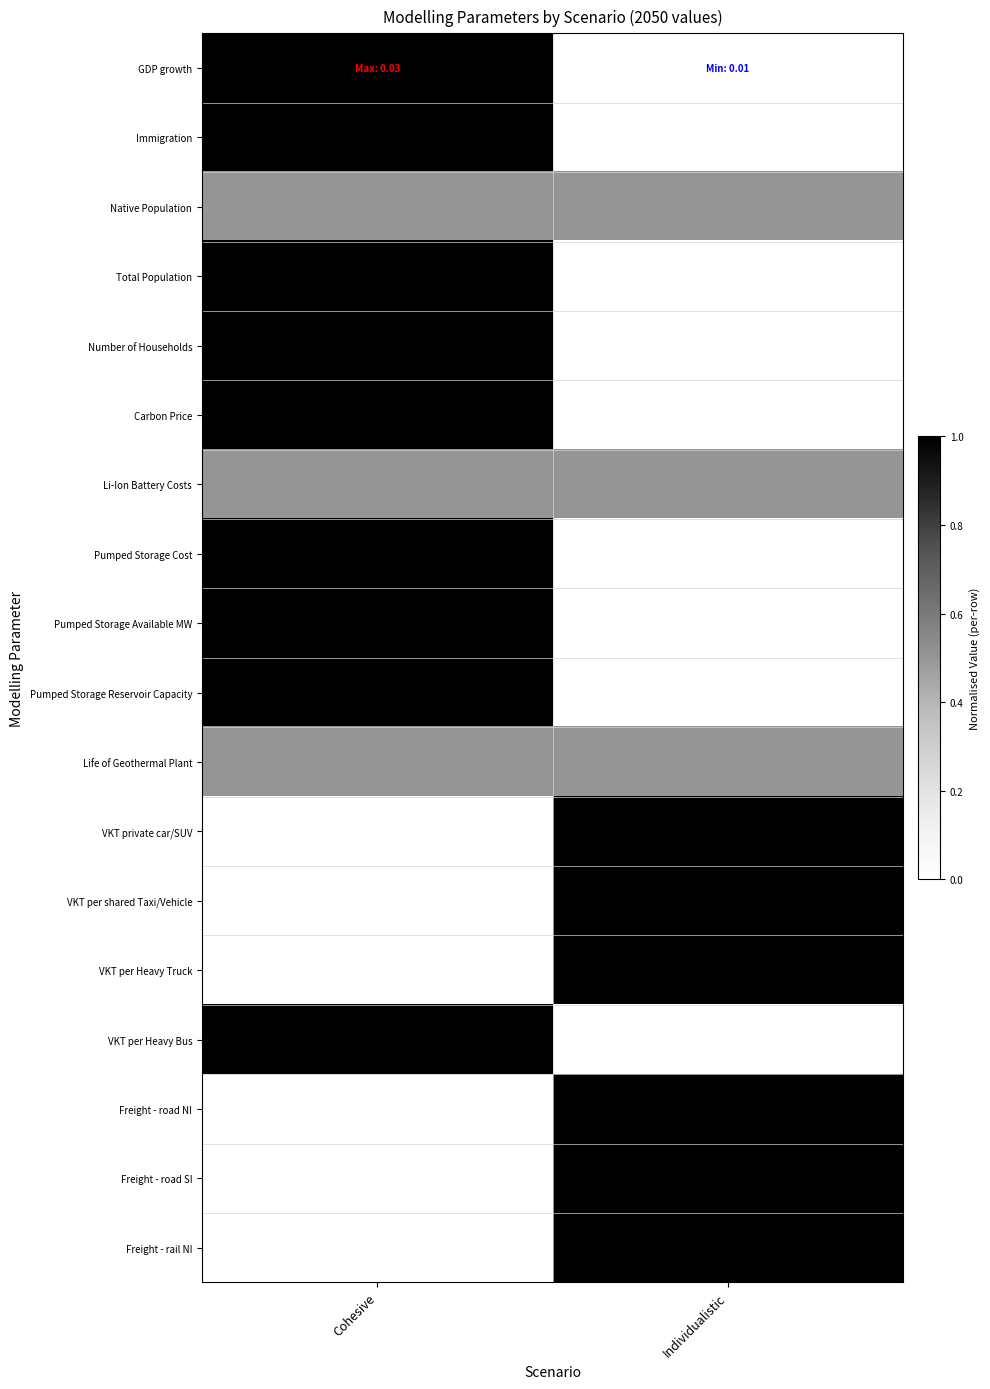

Reading left to right, transcribe all the data shown in this chart.

GDP growth: Cohesive=1.0	Individualistic=0.0
Immigration: Cohesive=1.0	Individualistic=0.0
Native Population: Cohesive=0.5	Individualistic=0.5
Total Population: Cohesive=1.0	Individualistic=0.0
Number of Households: Cohesive=1.0	Individualistic=0.0
Carbon Price: Cohesive=1.0	Individualistic=0.0
Li-Ion Battery Costs: Cohesive=0.5	Individualistic=0.5
Pumped Storage Cost: Cohesive=1.0	Individualistic=0.0
Pumped Storage Available MW: Cohesive=1.0	Individualistic=0.0
Pumped Storage Reservoir Capacity: Cohesive=1.0	Individualistic=0.0
Life of Geothermal Plant: Cohesive=0.5	Individualistic=0.5
VKT private car/SUV: Cohesive=0.0	Individualistic=1.0
VKT per shared Taxi/Vehicle: Cohesive=0.0	Individualistic=1.0
VKT per Heavy Truck: Cohesive=0.0	Individualistic=1.0
VKT per Heavy Bus: Cohesive=1.0	Individualistic=0.0
Freight - road NI: Cohesive=0.0	Individualistic=1.0
Freight - road SI: Cohesive=0.0	Individualistic=1.0
Freight - rail NI: Cohesive=0.0	Individualistic=1.0